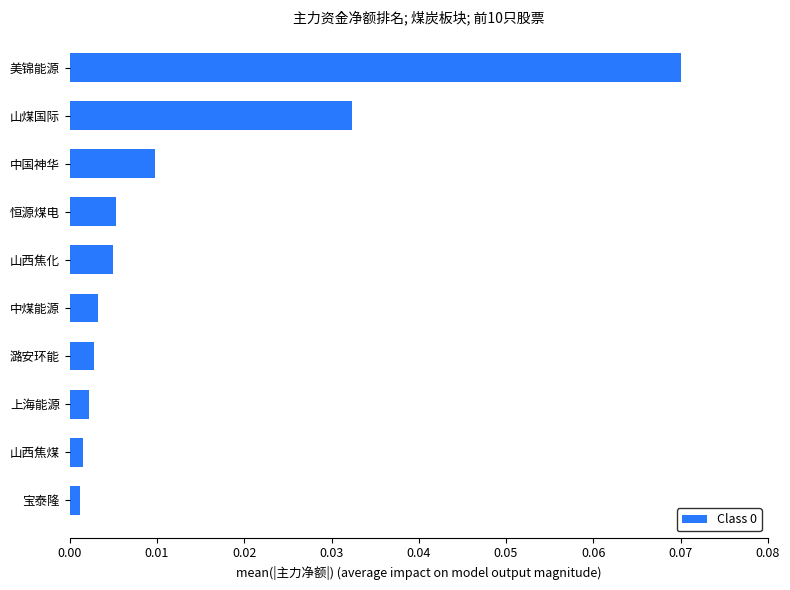

Which label corresponds to the largest value in the chart?

美锦能源